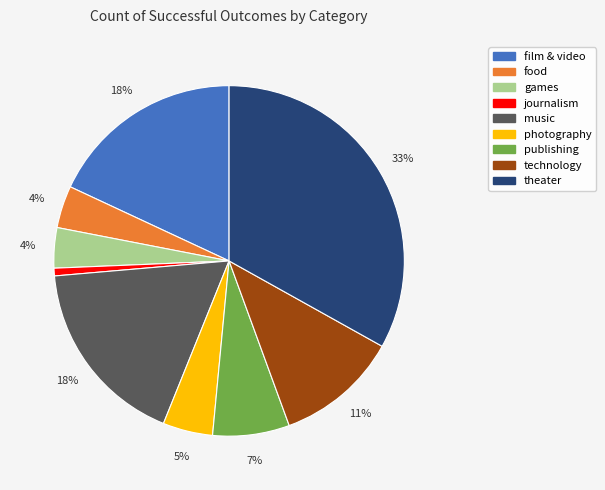

Which category has the biggest portion of the pie?

theater